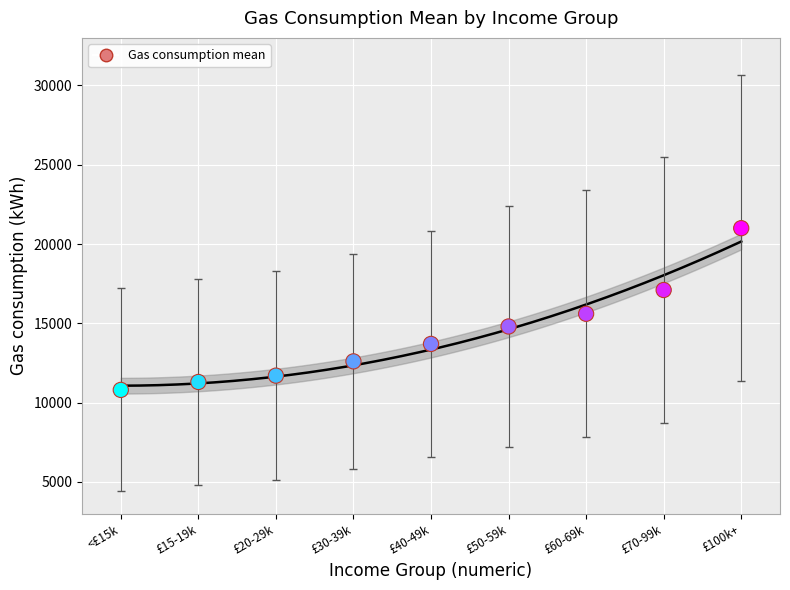

What Y value in the scatter plot is closest to 15900?

15600